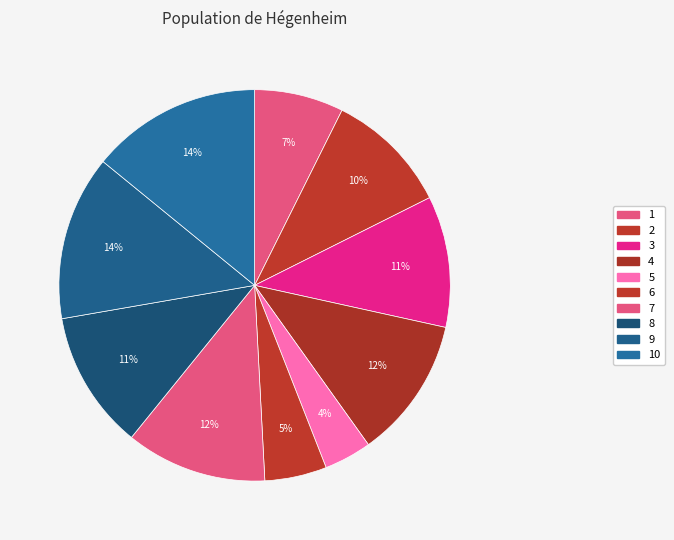

How many slices are in this pie chart?

10